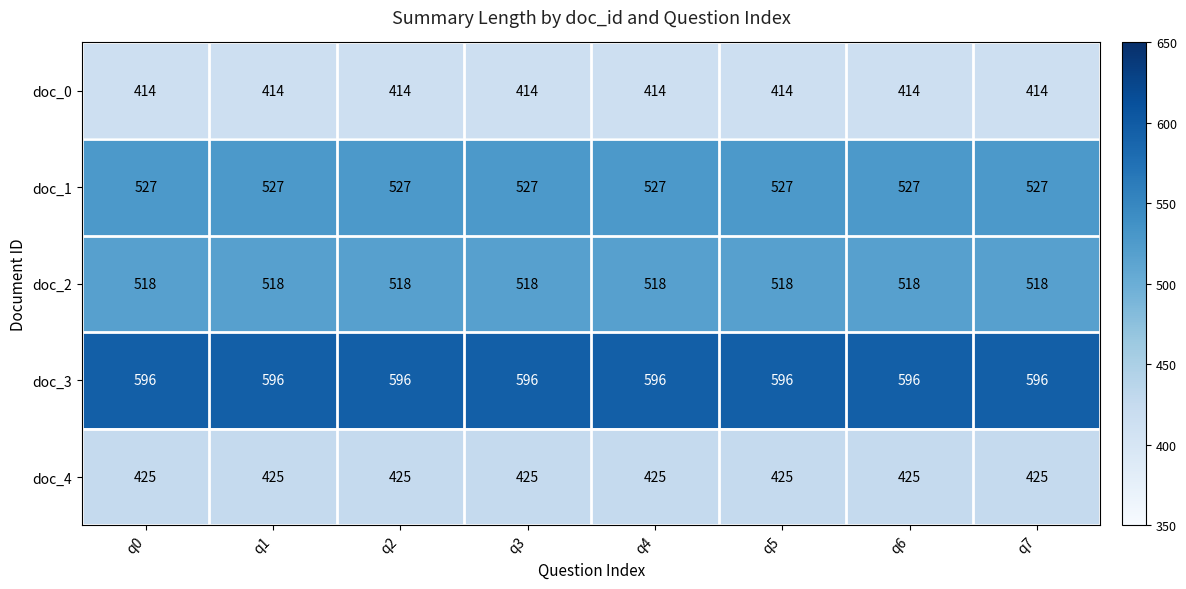

What is the total value across all series at q4?

2480